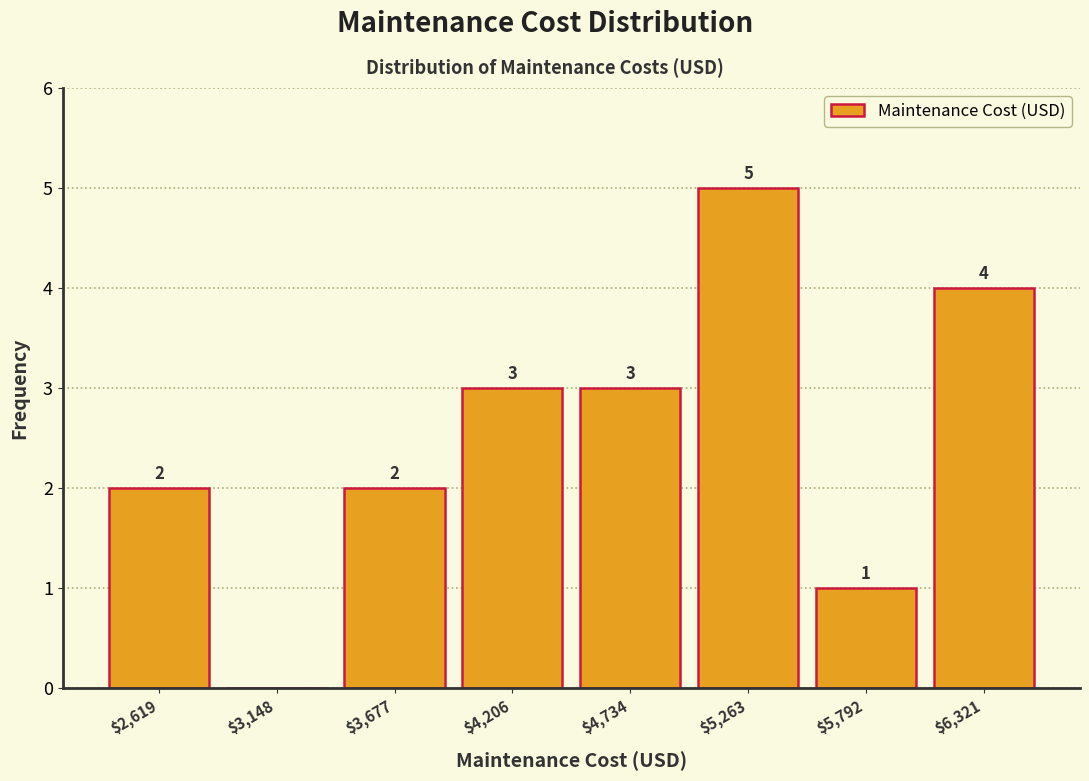

Over which range of the x-axis is the bar tallest?

5000 to 5500